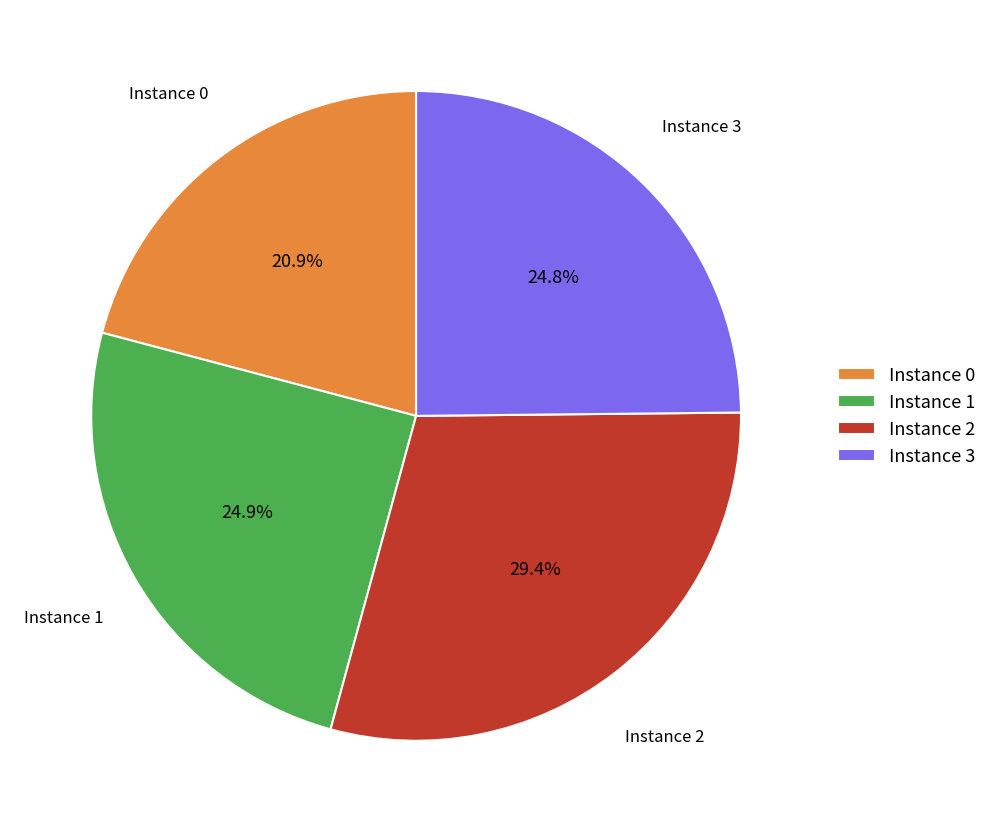

Between Instance 0 and Instance 1, which is larger?

Instance 1